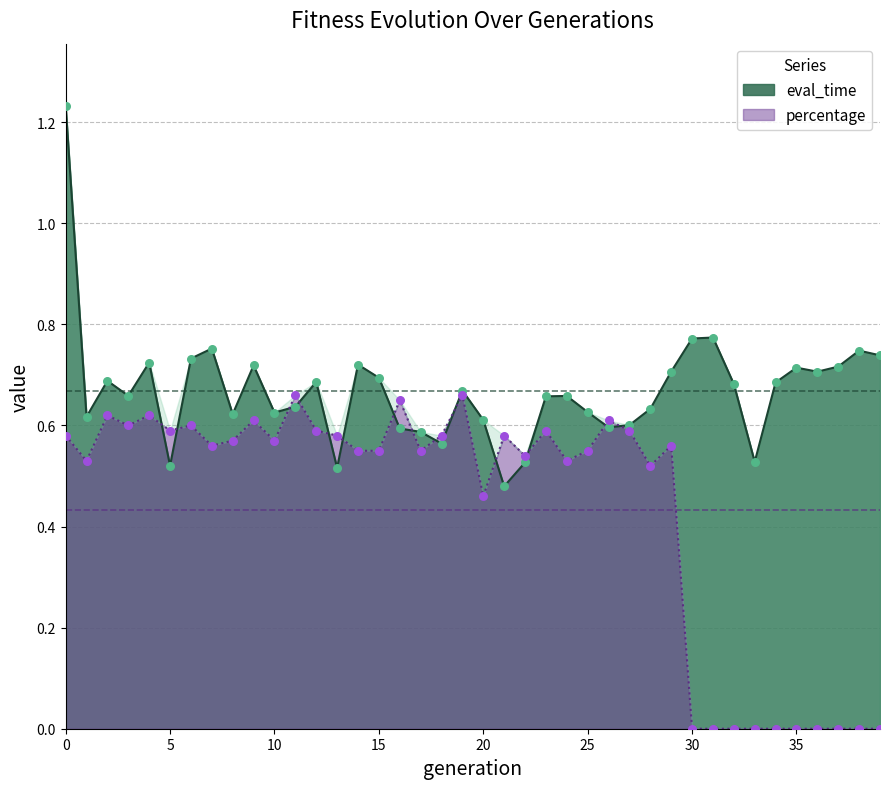

Which series has the largest total across all categories?

eval_time